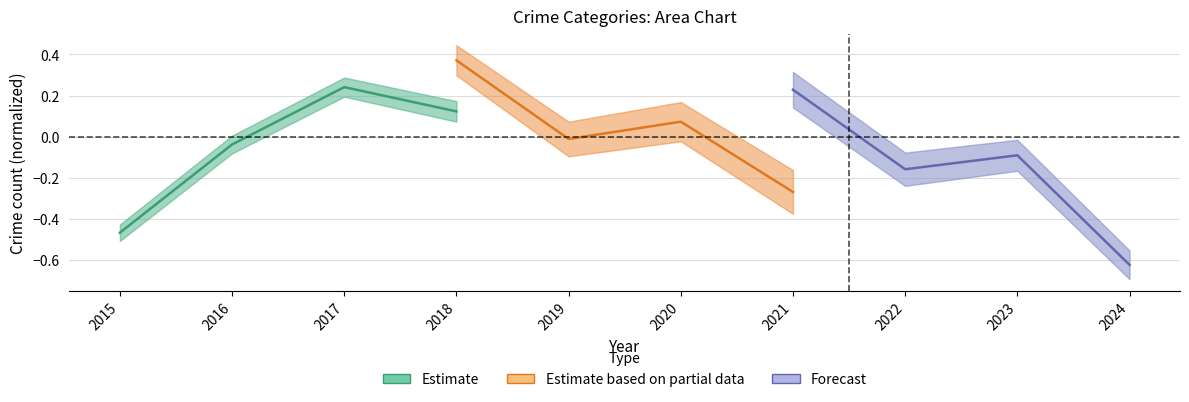

Does the chart have visible grid lines?

Yes